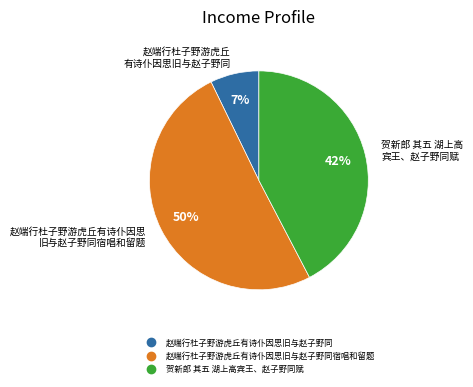

Does any single category account for the majority?

Yes